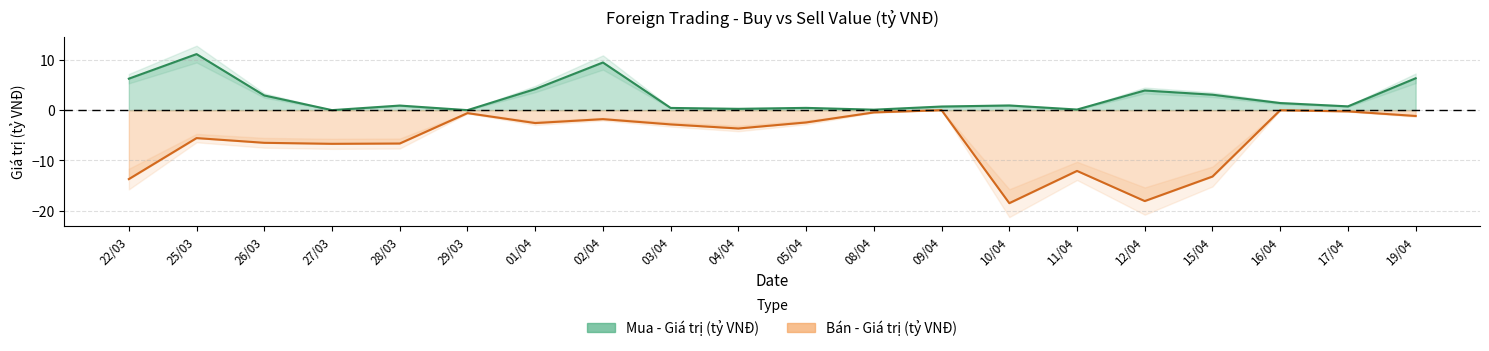

At which label does Mua - Giá trị (tỷ VNĐ) reach its minimum?

27/03